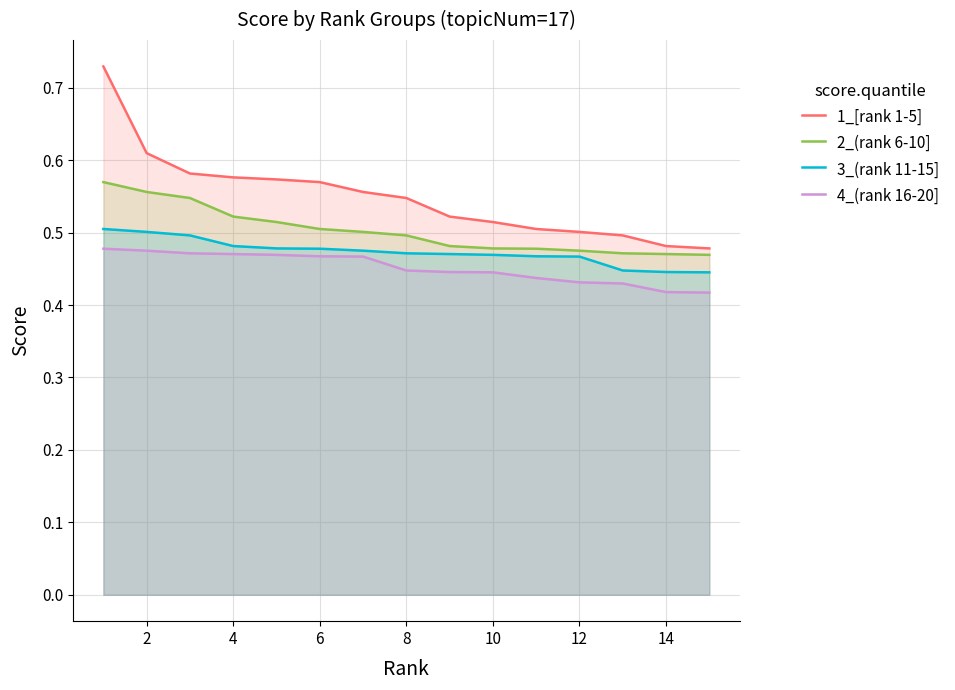

True or false: 2_(rank 6-10] has more than 2 interior local peaks.

False